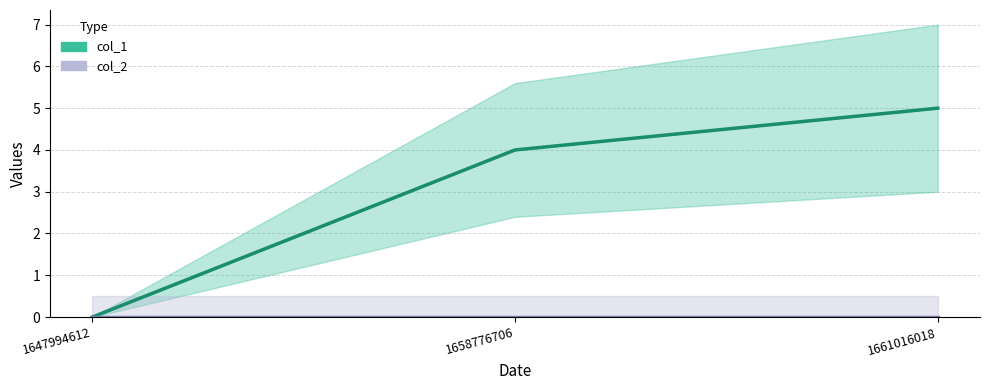

Rank the series at 1661016018 from lowest to highest value.

col_2, col_1